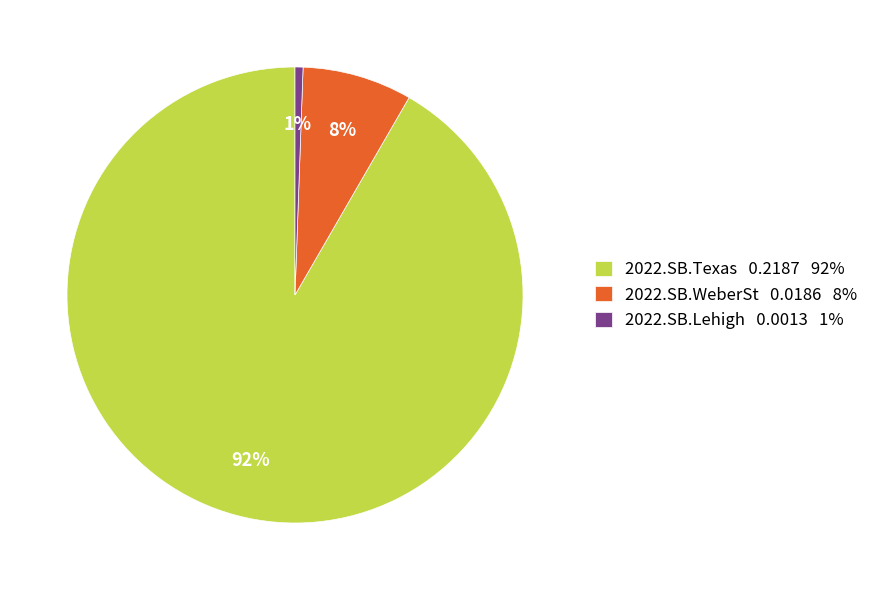

How many slices are in this pie chart?

3